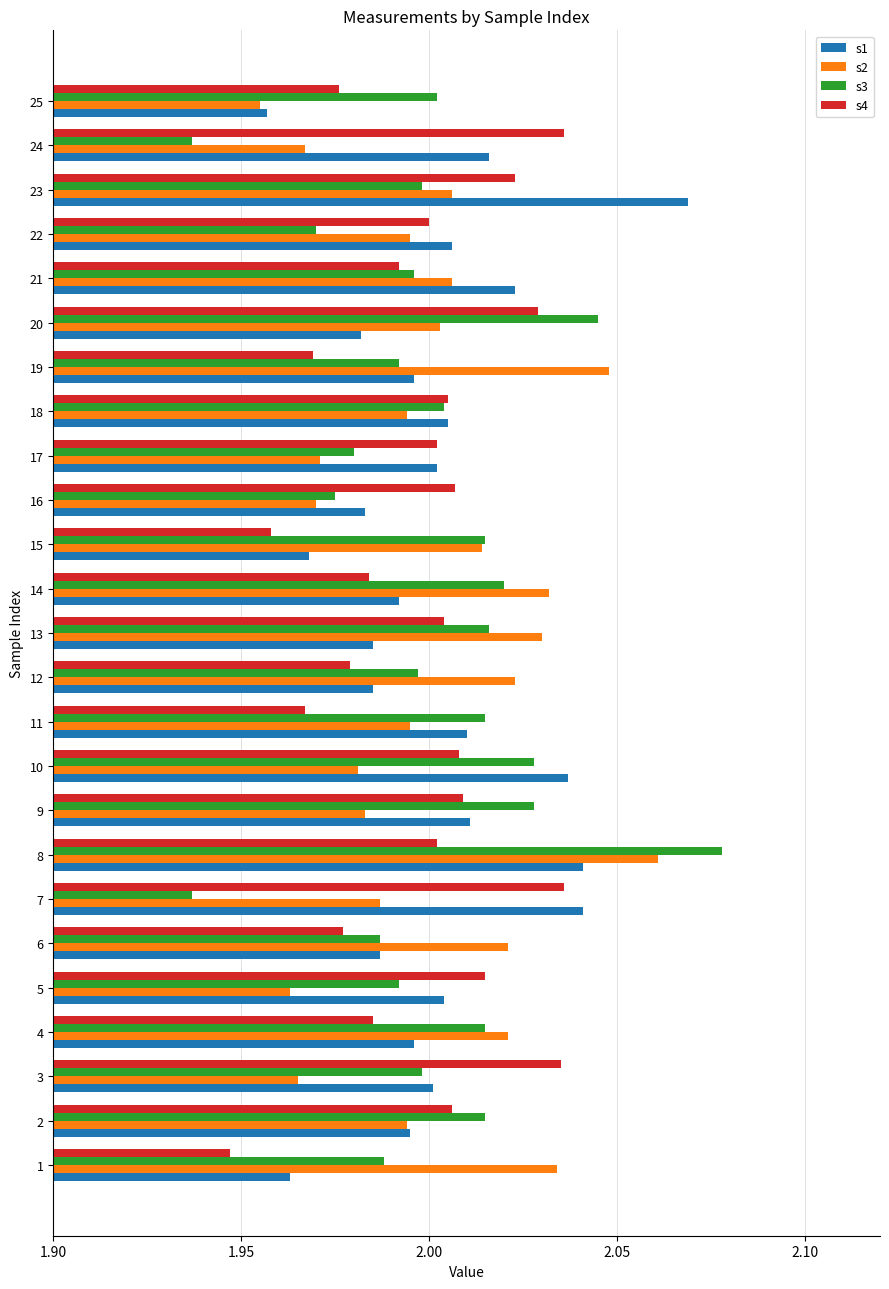

At which category does the chart reach its peak across all series?

8